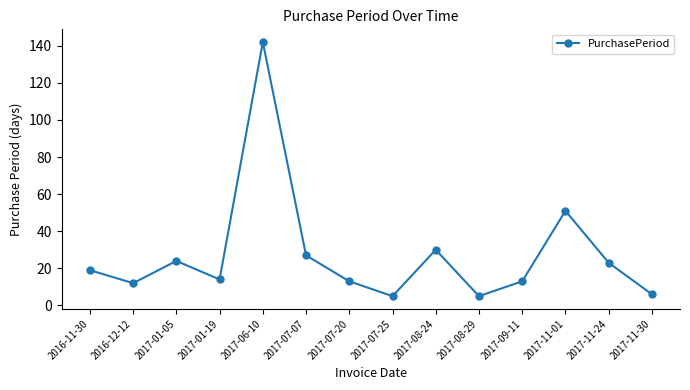

Where is the data nearest to the value 73?

2017-11-01